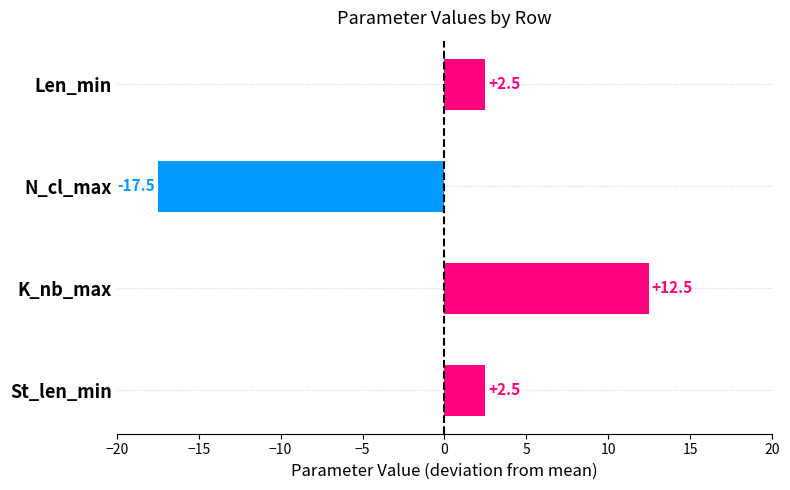

Count the number of categories in the chart.

4